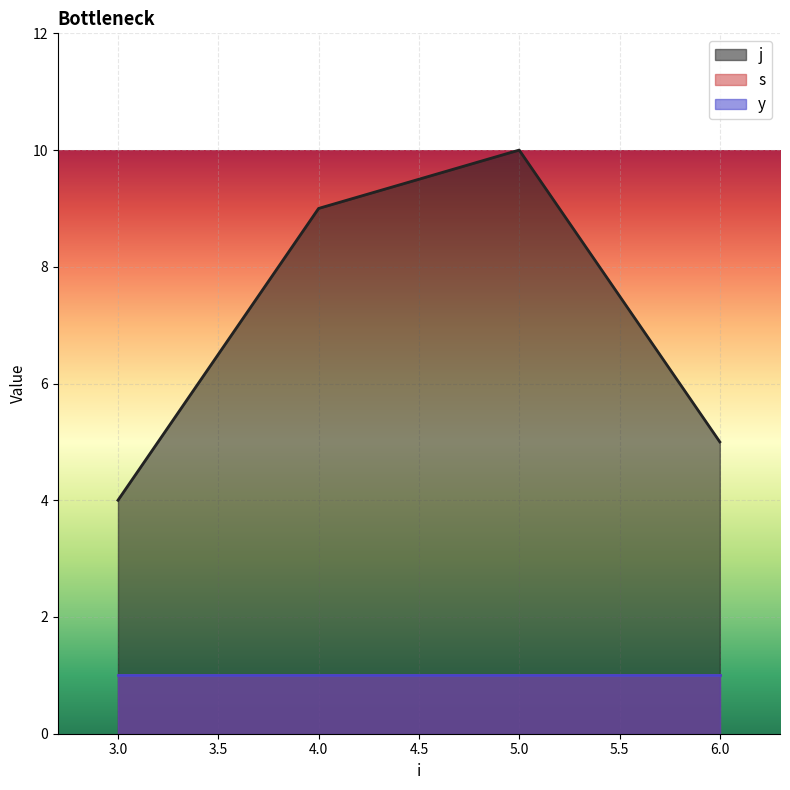

Reading left to right, extract all data points from this chart.

j: 3=4	4=9	5=10	6=5
s: 3=1	4=1	5=1	6=1
y: 3=1	4=1	5=1	6=1